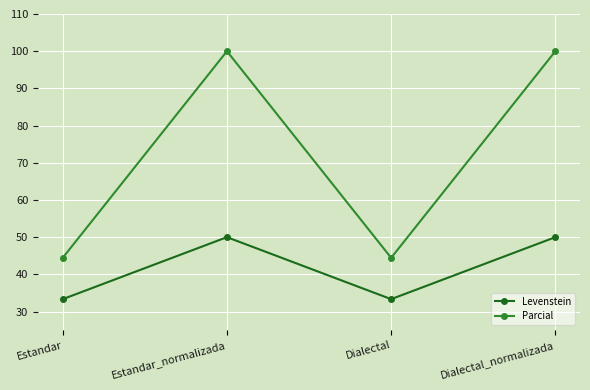

Which series has the widest spread of values?

Parcial